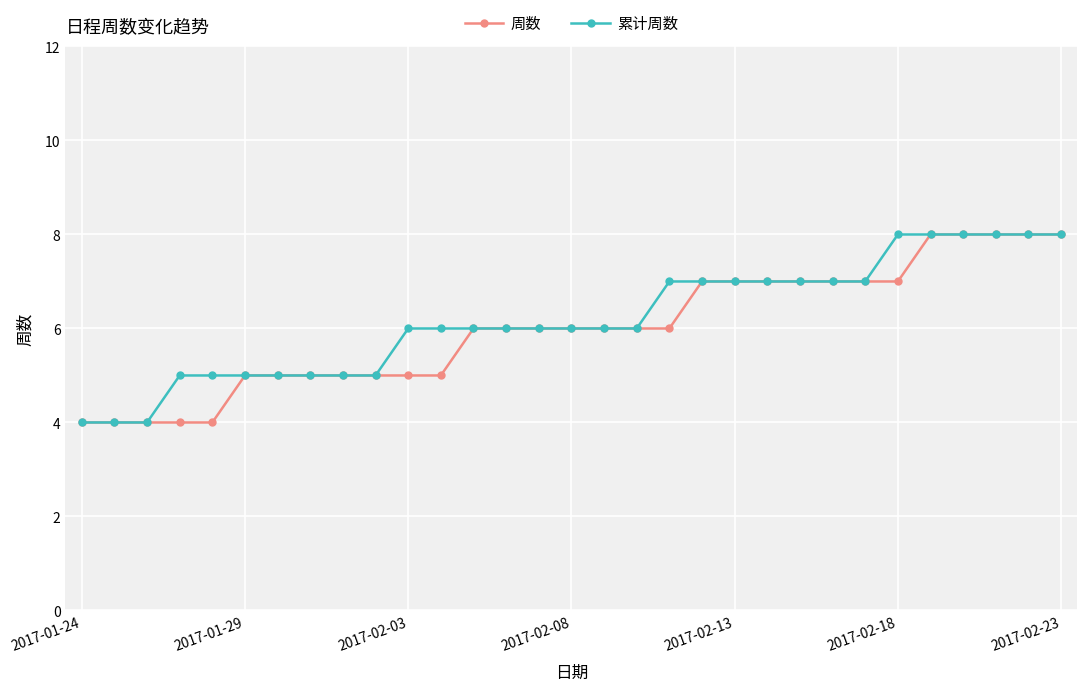

Does the chart display data point markers on the line(s)?

Yes